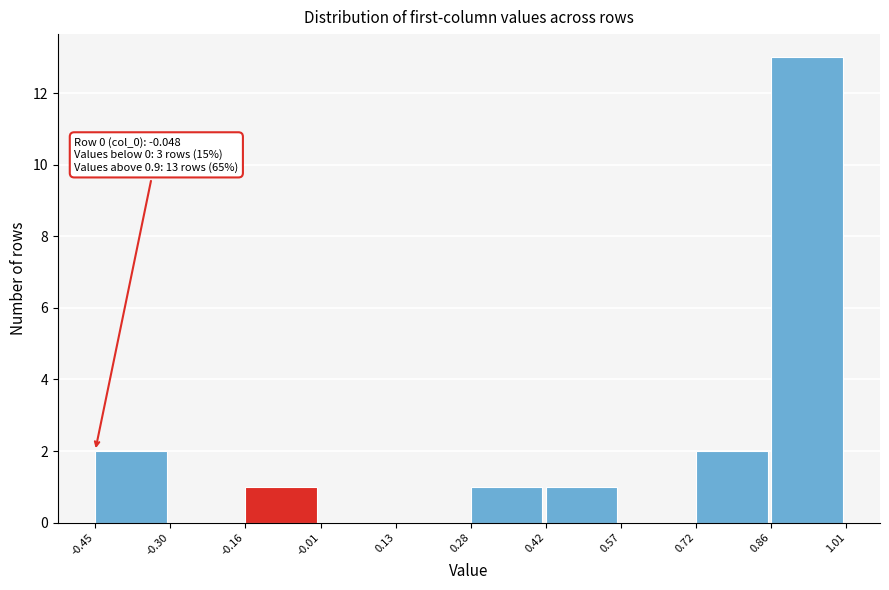

Over which range of the x-axis is the bar tallest?

0.86 to 1.01